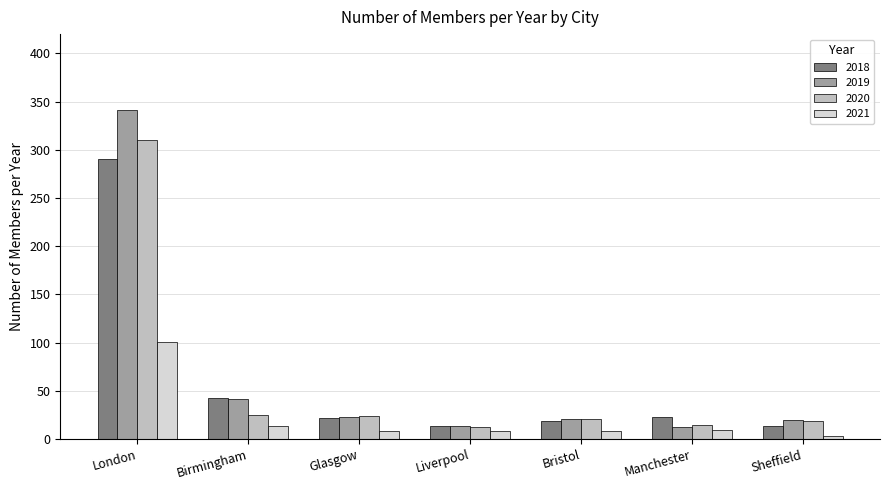

How many distinct data groups are displayed?

4